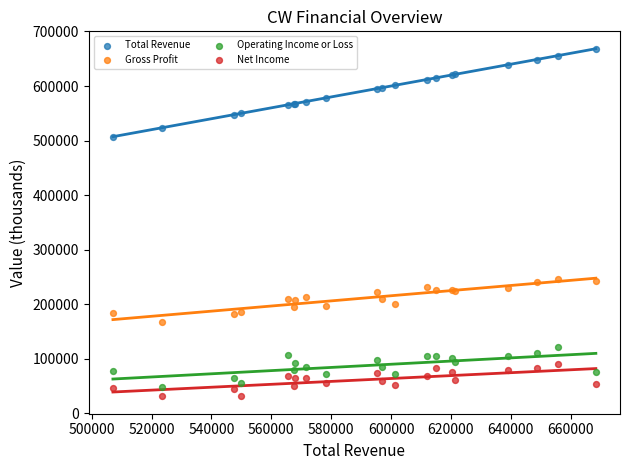

Which series has the largest Y range (max minus min)?

Total Revenue